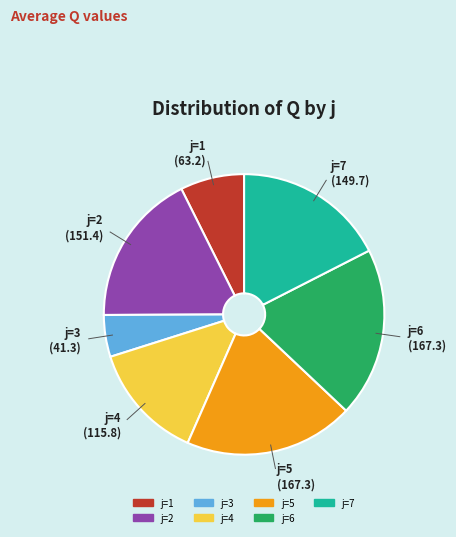

The j=5 slice represents 20% of the pie. True or false?

True